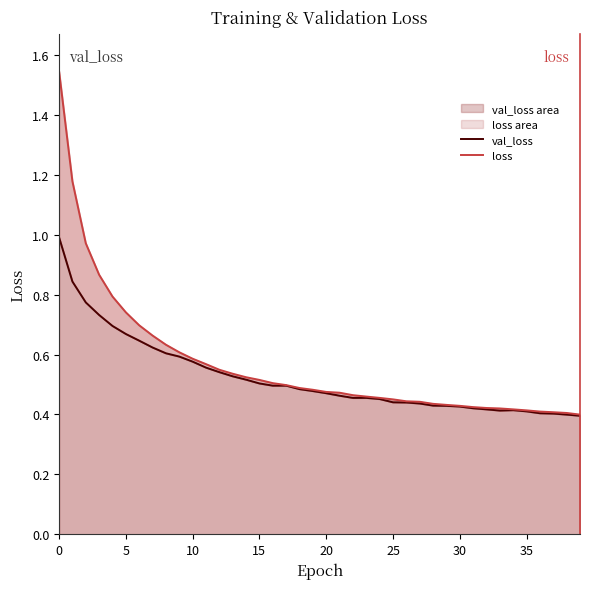

Reading left to right, what are all the values shown in this chart?

val_loss: 1.0	0.8	0.8	0.7	0.7	0.7	0.6	0.6	0.6	0.6	0.6	0.6	0.5	0.5	0.5	0.5	0.5	0.5	0.5	0.5	0.5	0.5	0.5	0.5	0.5	0.4	0.4	0.4	0.4	0.4	0.4	0.4	0.4	0.4	0.4	0.4	0.4	0.4	0.4	0.4
loss: 1.5	1.2	1.0	0.9	0.8	0.7	0.7	0.7	0.6	0.6	0.6	0.6	0.5	0.5	0.5	0.5	0.5	0.5	0.5	0.5	0.5	0.5	0.5	0.5	0.5	0.5	0.4	0.4	0.4	0.4	0.4	0.4	0.4	0.4	0.4	0.4	0.4	0.4	0.4	0.4